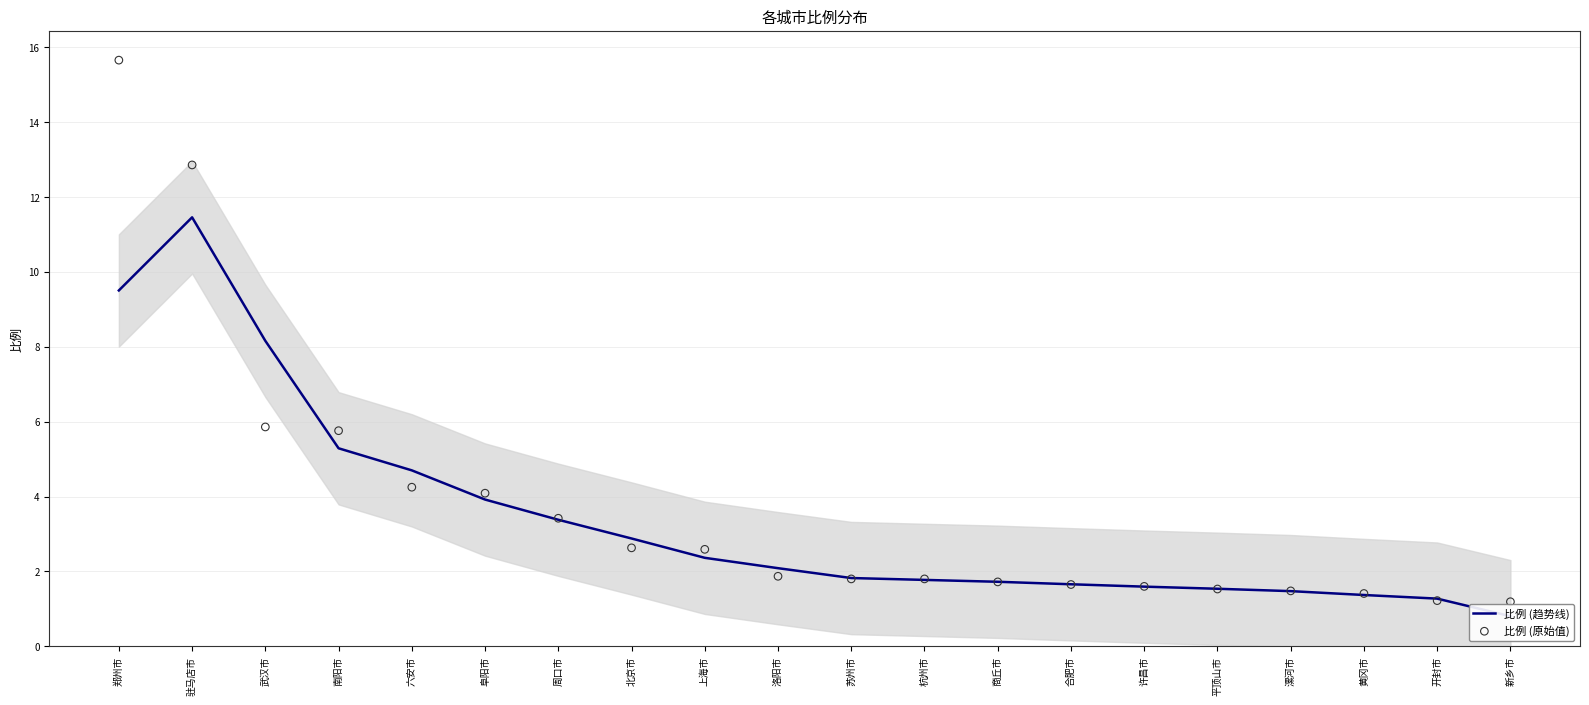

What are all the series names shown in the legend?

比例 (趋势线), 比例 (原始值)